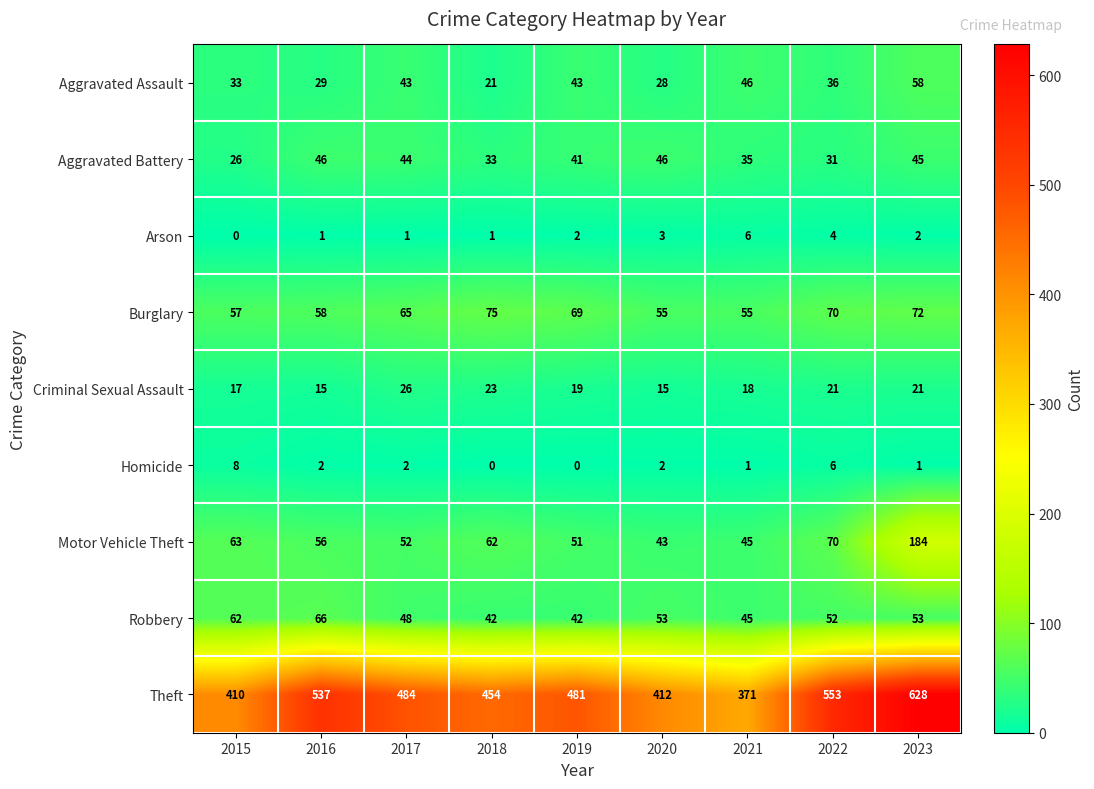

What is the total value across all series at 2017?

765